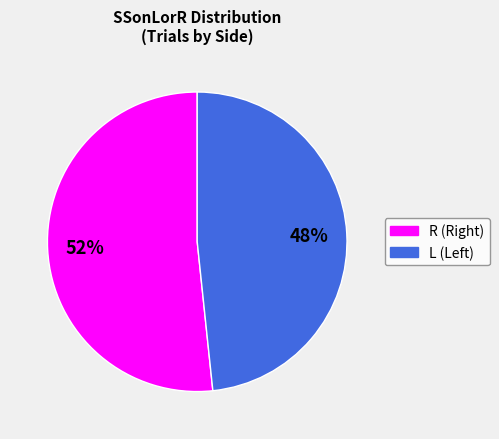

Is it true that R is 38% of the pie?

False